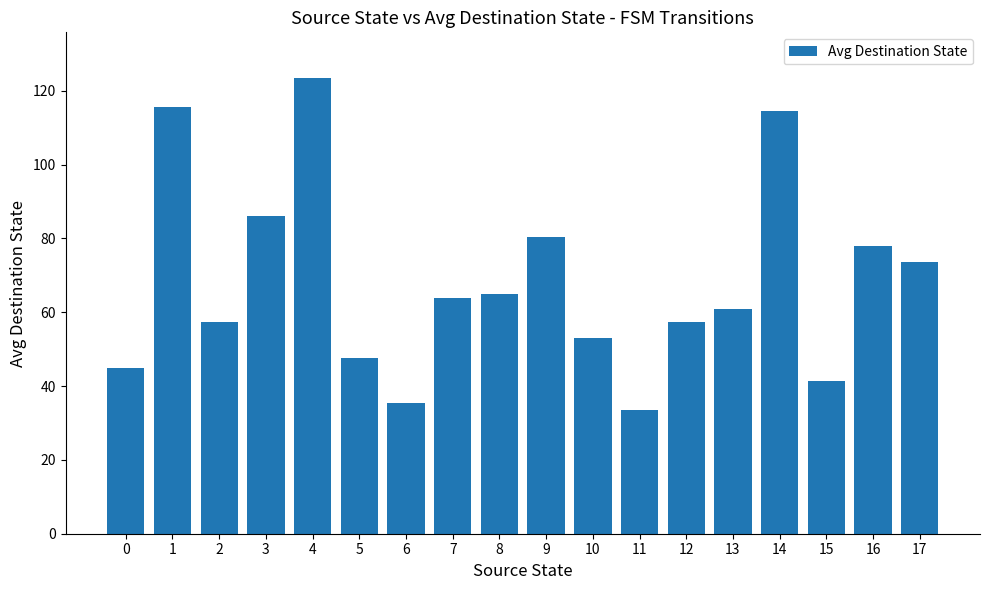

What is the sum of all values?

1232.5